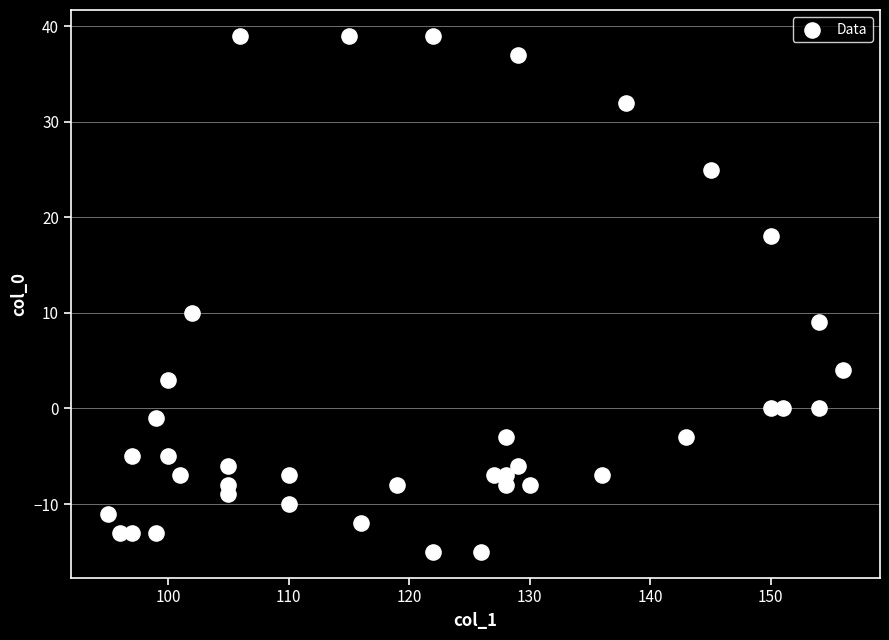

What is the range of Y values (max minus min)?

54